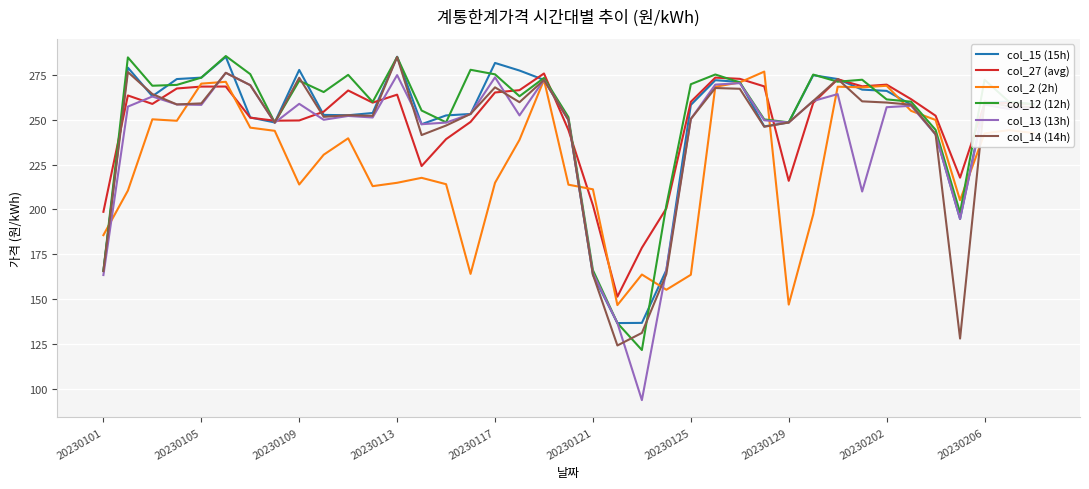

In col_13 (13h), how many points are lower than both neighbors (excluding endpoints)?

11